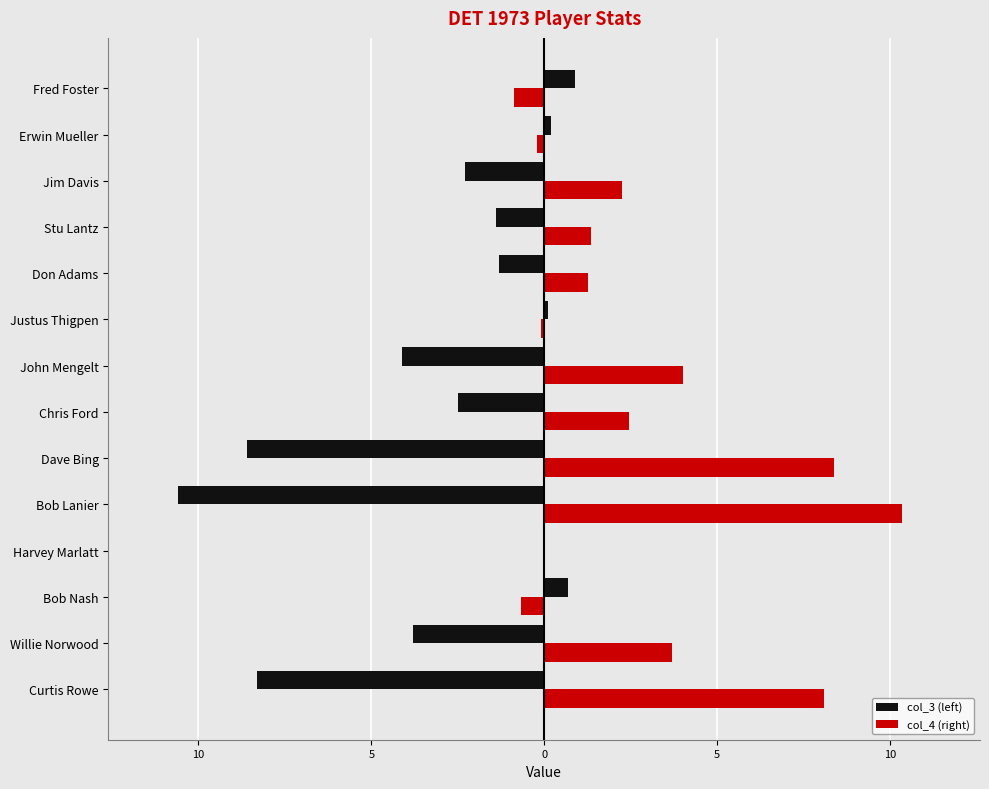

List the series in order of their overall mean, highest first.

col_4 (right), col_3 (left)